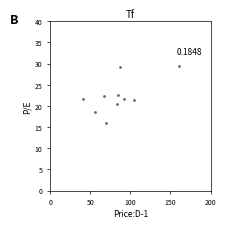

What is the range of Y values (max minus min)?

13.5